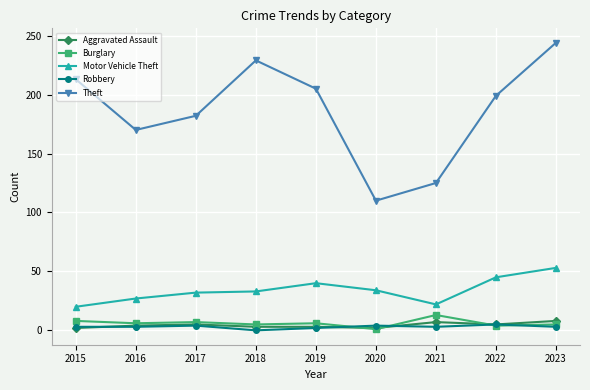

At which category is the sum across all series the highest?

2023